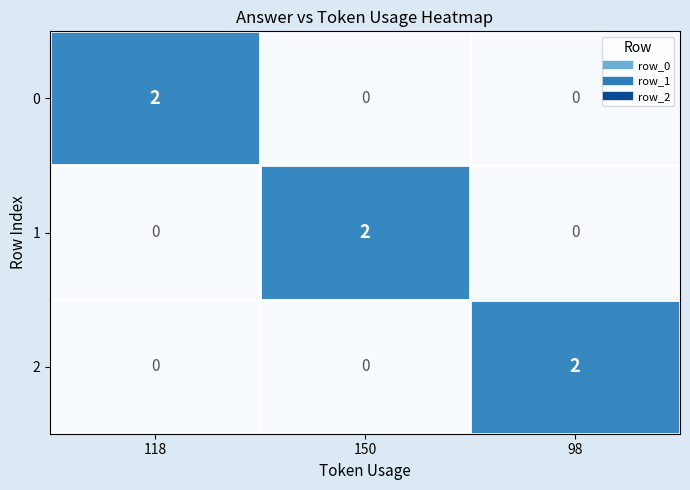

Reading left to right, list all the values displayed in this chart.

0: 2	0	0
1: 0	2	0
2: 0	0	2